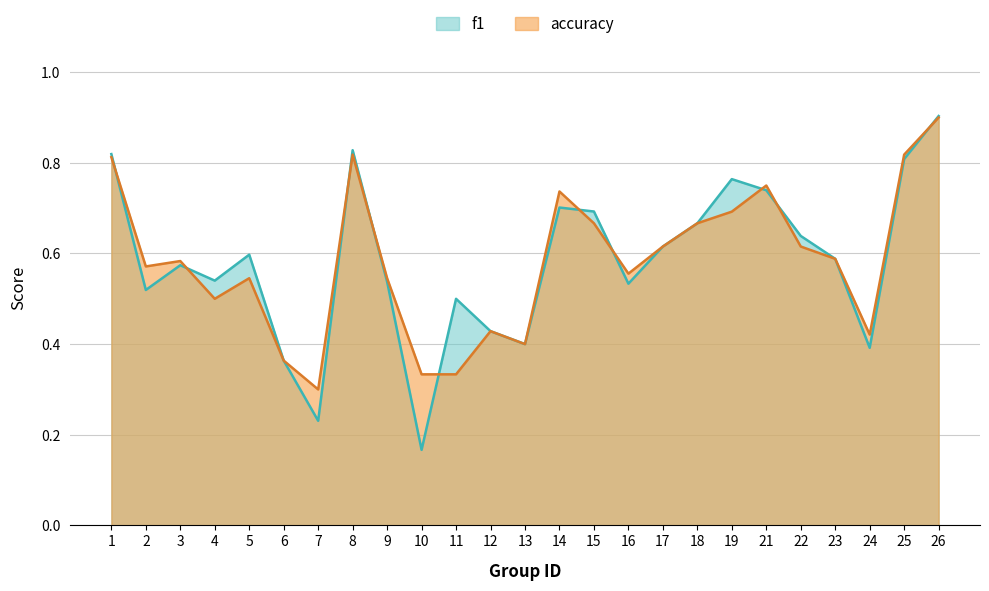

Does the chart display data point markers on the line(s)?

No